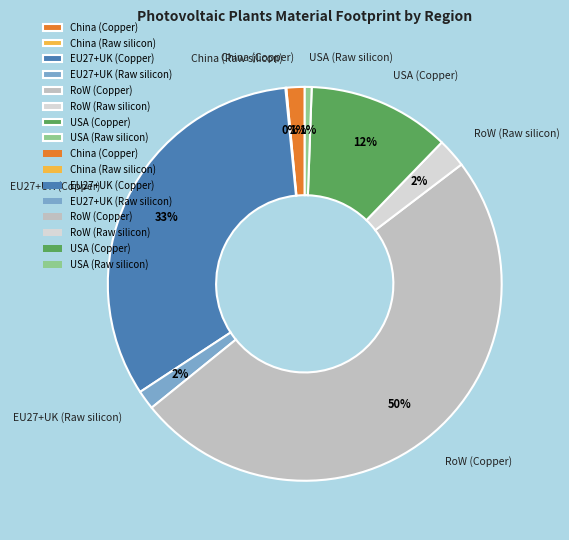

Is RoW (Raw silicon) the majority of the pie?

No